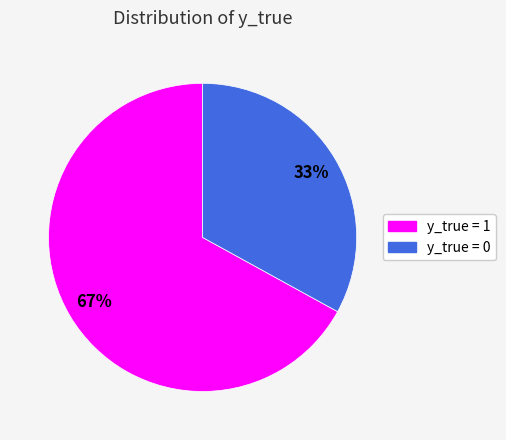

Which has a higher value, y_true = 0 or y_true = 1?

y_true = 1